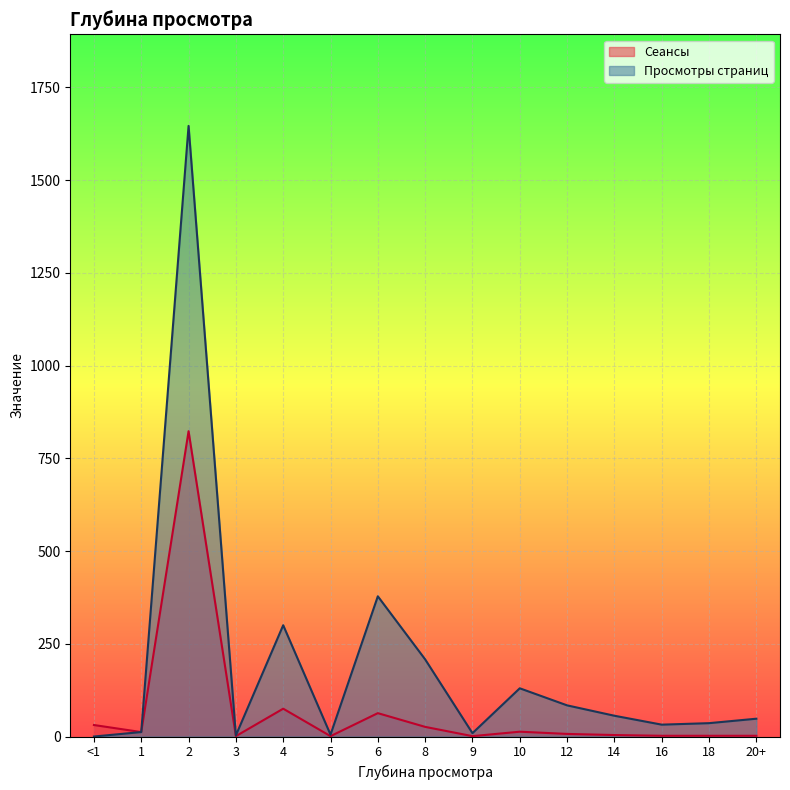

What is the label of the 11th point from the right?

4